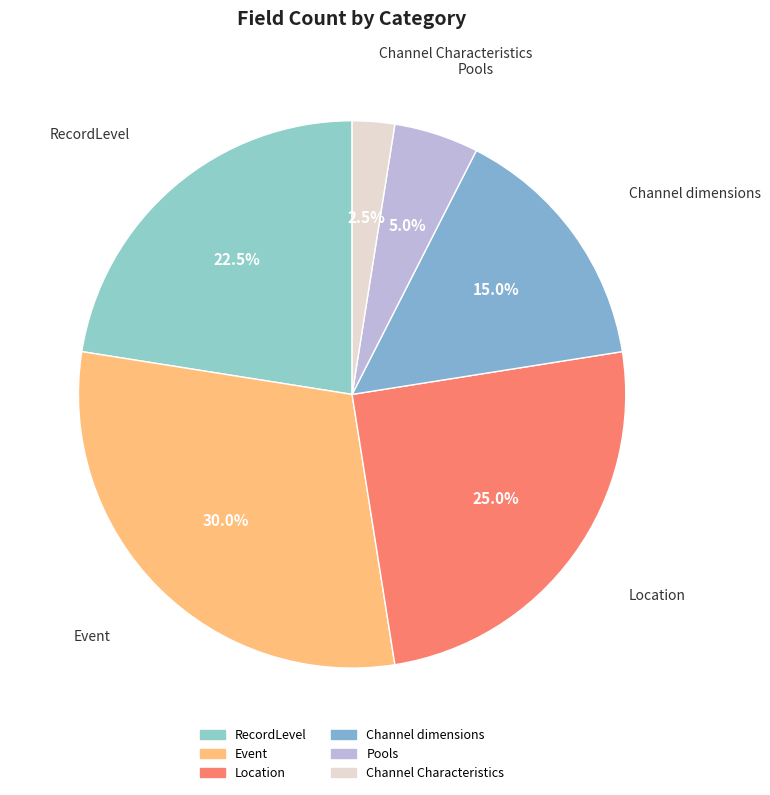

To the nearest percent, what is the average slice percentage?

17%